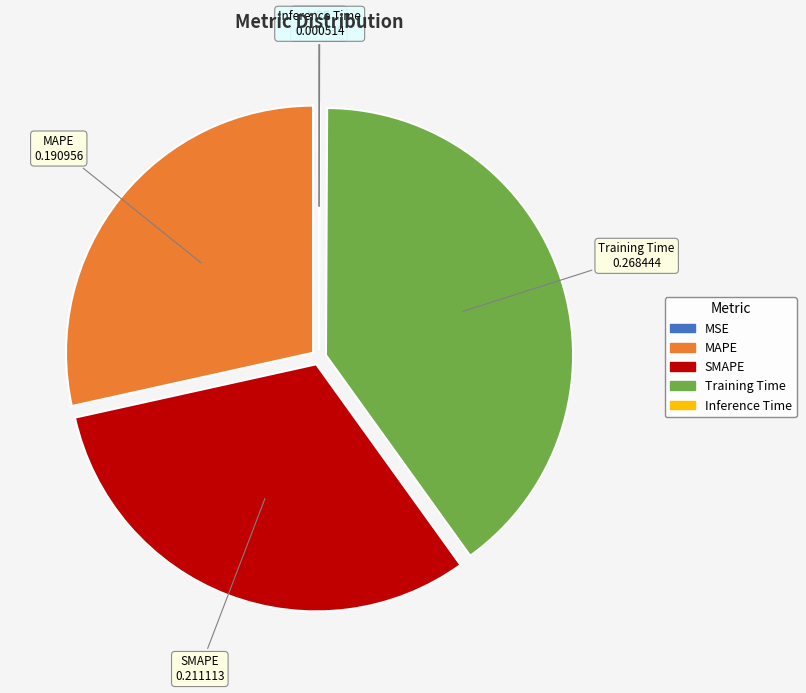

Is MAPE the majority of the pie?

No